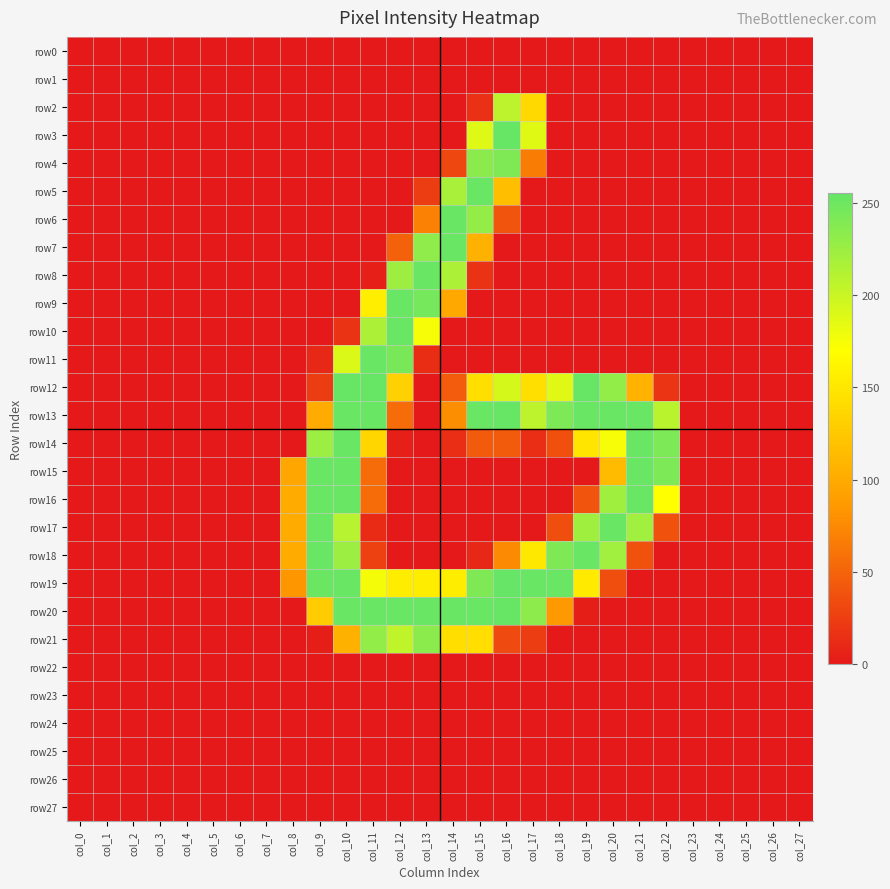

Reading left to right, what are all the values shown in this chart?

row0: col_0=0	col_1=0	col_2=0	col_3=0	col_4=0	col_5=0	col_6=0	col_7=0	col_8=0	col_9=0	col_10=0	col_11=0	col_12=0	col_13=0	col_14=0	col_15=0	col_16=0	col_17=0	col_18=0	col_19=0	col_20=0	col_21=0	col_22=0	col_23=0	col_24=0	col_25=0	col_26=0	col_27=0
row1: col_0=0	col_1=0	col_2=0	col_3=0	col_4=0	col_5=0	col_6=0	col_7=0	col_8=0	col_9=0	col_10=0	col_11=0	col_12=0	col_13=0	col_14=0	col_15=0	col_16=0	col_17=0	col_18=0	col_19=0	col_20=0	col_21=0	col_22=0	col_23=0	col_24=0	col_25=0	col_26=0	col_27=0
row2: col_0=0	col_1=0	col_2=0	col_3=0	col_4=0	col_5=0	col_6=0	col_7=0	col_8=0	col_9=0	col_10=0	col_11=0	col_12=0	col_13=0	col_14=0	col_15=15	col_16=207	col_17=139	col_18=0	col_19=0	col_20=0	col_21=0	col_22=0	col_23=0	col_24=0	col_25=0	col_26=0	col_27=0
row3: col_0=0	col_1=0	col_2=0	col_3=0	col_4=0	col_5=0	col_6=0	col_7=0	col_8=0	col_9=0	col_10=0	col_11=0	col_12=0	col_13=0	col_14=0	col_15=188	col_16=254	col_17=187	col_18=0	col_19=0	col_20=0	col_21=0	col_22=0	col_23=0	col_24=0	col_25=0	col_26=0	col_27=0
row4: col_0=0	col_1=0	col_2=0	col_3=0	col_4=0	col_5=0	col_6=0	col_7=0	col_8=0	col_9=0	col_10=0	col_11=0	col_12=0	col_13=0	col_14=31	col_15=234	col_16=241	col_17=66	col_18=0	col_19=0	col_20=0	col_21=0	col_22=0	col_23=0	col_24=0	col_25=0	col_26=0	col_27=0
row5: col_0=0	col_1=0	col_2=0	col_3=0	col_4=0	col_5=0	col_6=0	col_7=0	col_8=0	col_9=0	col_10=0	col_11=0	col_12=0	col_13=24	col_14=218	col_15=253	col_16=116	col_17=0	col_18=0	col_19=0	col_20=0	col_21=0	col_22=0	col_23=0	col_24=0	col_25=0	col_26=0	col_27=0
row6: col_0=0	col_1=0	col_2=0	col_3=0	col_4=0	col_5=0	col_6=0	col_7=0	col_8=0	col_9=0	col_10=0	col_11=0	col_12=0	col_13=69	col_14=253	col_15=229	col_16=39	col_17=0	col_18=0	col_19=0	col_20=0	col_21=0	col_22=0	col_23=0	col_24=0	col_25=0	col_26=0	col_27=0
row7: col_0=0	col_1=0	col_2=0	col_3=0	col_4=0	col_5=0	col_6=0	col_7=0	col_8=0	col_9=0	col_10=0	col_11=0	col_12=48	col_13=232	col_14=253	col_15=105	col_16=0	col_17=0	col_18=0	col_19=0	col_20=0	col_21=0	col_22=0	col_23=0	col_24=0	col_25=0	col_26=0	col_27=0
row8: col_0=0	col_1=0	col_2=0	col_3=0	col_4=0	col_5=0	col_6=0	col_7=0	col_8=0	col_9=0	col_10=0	col_11=4	col_12=224	col_13=253	col_14=216	col_15=17	col_16=0	col_17=0	col_18=0	col_19=0	col_20=0	col_21=0	col_22=0	col_23=0	col_24=0	col_25=0	col_26=0	col_27=0
row9: col_0=0	col_1=0	col_2=0	col_3=0	col_4=0	col_5=0	col_6=0	col_7=0	col_8=0	col_9=0	col_10=0	col_11=156	col_12=253	col_13=246	col_14=98	col_15=0	col_16=0	col_17=0	col_18=0	col_19=0	col_20=0	col_21=0	col_22=0	col_23=0	col_24=0	col_25=0	col_26=0	col_27=0
row10: col_0=0	col_1=0	col_2=0	col_3=0	col_4=0	col_5=0	col_6=0	col_7=0	col_8=0	col_9=0	col_10=17	col_11=216	col_12=253	col_13=175	col_14=0	col_15=0	col_16=0	col_17=0	col_18=0	col_19=0	col_20=0	col_21=0	col_22=0	col_23=0	col_24=0	col_25=0	col_26=0	col_27=0
row11: col_0=0	col_1=0	col_2=0	col_3=0	col_4=0	col_5=0	col_6=0	col_7=0	col_8=0	col_9=10	col_10=190	col_11=253	col_12=244	col_13=13	col_14=0	col_15=0	col_16=0	col_17=0	col_18=0	col_19=0	col_20=0	col_21=0	col_22=0	col_23=0	col_24=0	col_25=0	col_26=0	col_27=0
row12: col_0=0	col_1=0	col_2=0	col_3=0	col_4=0	col_5=0	col_6=0	col_7=0	col_8=0	col_9=23	col_10=254	col_11=254	col_12=132	col_13=0	col_14=45	col_15=144	col_16=193	col_17=144	col_18=187	col_19=254	col_20=230	col_21=106	col_22=18	col_23=0	col_24=0	col_25=0	col_26=0	col_27=0
row13: col_0=0	col_1=0	col_2=0	col_3=0	col_4=0	col_5=0	col_6=0	col_7=0	col_8=0	col_9=100	col_10=253	col_11=253	col_12=55	col_13=0	col_14=78	col_15=253	col_16=254	col_17=207	col_18=242	col_19=253	col_20=253	col_21=253	col_22=209	col_23=0	col_24=0	col_25=0	col_26=0	col_27=0
row14: col_0=0	col_1=0	col_2=0	col_3=0	col_4=0	col_5=0	col_6=0	col_7=0	col_8=0	col_9=225	col_10=253	col_11=136	col_12=4	col_13=0	col_14=14	col_15=44	col_16=44	col_17=14	col_18=36	col_19=149	col_20=175	col_21=253	col_22=242	col_23=0	col_24=0	col_25=0	col_26=0	col_27=0
row15: col_0=0	col_1=0	col_2=0	col_3=0	col_4=0	col_5=0	col_6=0	col_7=0	col_8=96	col_9=253	col_10=253	col_11=55	col_12=0	col_13=0	col_14=0	col_15=0	col_16=0	col_17=0	col_18=0	col_19=0	col_20=114	col_21=253	col_22=242	col_23=0	col_24=0	col_25=0	col_26=0	col_27=0
row16: col_0=0	col_1=0	col_2=0	col_3=0	col_4=0	col_5=0	col_6=0	col_7=0	col_8=100	col_9=253	col_10=253	col_11=55	col_12=0	col_13=0	col_14=0	col_15=0	col_16=0	col_17=0	col_18=0	col_19=39	col_20=223	col_21=253	col_22=170	col_23=0	col_24=0	col_25=0	col_26=0	col_27=0
row17: col_0=0	col_1=0	col_2=0	col_3=0	col_4=0	col_5=0	col_6=0	col_7=0	col_8=100	col_9=253	col_10=210	col_11=12	col_12=0	col_13=0	col_14=0	col_15=0	col_16=0	col_17=0	col_18=35	col_19=223	col_20=253	col_21=222	col_22=38	col_23=0	col_24=0	col_25=0	col_26=0	col_27=0
row18: col_0=0	col_1=0	col_2=0	col_3=0	col_4=0	col_5=0	col_6=0	col_7=0	col_8=100	col_9=253	col_10=225	col_11=27	col_12=0	col_13=0	col_14=0	col_15=10	col_16=75	col_17=151	col_18=241	col_19=253	col_20=222	col_21=38	col_22=0	col_23=0	col_24=0	col_25=0	col_26=0	col_27=0
row19: col_0=0	col_1=0	col_2=0	col_3=0	col_4=0	col_5=0	col_6=0	col_7=0	col_8=83	col_9=252	col_10=253	col_11=176	col_12=155	col_13=155	col_14=155	col_15=241	col_16=255	col_17=253	col_18=253	col_19=153	col_20=35	col_21=0	col_22=0	col_23=0	col_24=0	col_25=0	col_26=0	col_27=0
row20: col_0=0	col_1=0	col_2=0	col_3=0	col_4=0	col_5=0	col_6=0	col_7=0	col_8=0	col_9=128	col_10=253	col_11=253	col_12=253	col_13=253	col_14=253	col_15=253	col_16=254	col_17=233	col_18=85	col_19=3	col_20=0	col_21=0	col_22=0	col_23=0	col_24=0	col_25=0	col_26=0	col_27=0
row21: col_0=0	col_1=0	col_2=0	col_3=0	col_4=0	col_5=0	col_6=0	col_7=0	col_8=0	col_9=3	col_10=105	col_11=230	col_12=205	col_13=234	col_14=143	col_15=143	col_16=33	col_17=24	col_18=0	col_19=0	col_20=0	col_21=0	col_22=0	col_23=0	col_24=0	col_25=0	col_26=0	col_27=0
row22: col_0=0	col_1=0	col_2=0	col_3=0	col_4=0	col_5=0	col_6=0	col_7=0	col_8=0	col_9=0	col_10=0	col_11=0	col_12=0	col_13=0	col_14=0	col_15=0	col_16=0	col_17=0	col_18=0	col_19=0	col_20=0	col_21=0	col_22=0	col_23=0	col_24=0	col_25=0	col_26=0	col_27=0
row23: col_0=0	col_1=0	col_2=0	col_3=0	col_4=0	col_5=0	col_6=0	col_7=0	col_8=0	col_9=0	col_10=0	col_11=0	col_12=0	col_13=0	col_14=0	col_15=0	col_16=0	col_17=0	col_18=0	col_19=0	col_20=0	col_21=0	col_22=0	col_23=0	col_24=0	col_25=0	col_26=0	col_27=0
row24: col_0=0	col_1=0	col_2=0	col_3=0	col_4=0	col_5=0	col_6=0	col_7=0	col_8=0	col_9=0	col_10=0	col_11=0	col_12=0	col_13=0	col_14=0	col_15=0	col_16=0	col_17=0	col_18=0	col_19=0	col_20=0	col_21=0	col_22=0	col_23=0	col_24=0	col_25=0	col_26=0	col_27=0
row25: col_0=0	col_1=0	col_2=0	col_3=0	col_4=0	col_5=0	col_6=0	col_7=0	col_8=0	col_9=0	col_10=0	col_11=0	col_12=0	col_13=0	col_14=0	col_15=0	col_16=0	col_17=0	col_18=0	col_19=0	col_20=0	col_21=0	col_22=0	col_23=0	col_24=0	col_25=0	col_26=0	col_27=0
row26: col_0=0	col_1=0	col_2=0	col_3=0	col_4=0	col_5=0	col_6=0	col_7=0	col_8=0	col_9=0	col_10=0	col_11=0	col_12=0	col_13=0	col_14=0	col_15=0	col_16=0	col_17=0	col_18=0	col_19=0	col_20=0	col_21=0	col_22=0	col_23=0	col_24=0	col_25=0	col_26=0	col_27=0
row27: col_0=0	col_1=0	col_2=0	col_3=0	col_4=0	col_5=0	col_6=0	col_7=0	col_8=0	col_9=0	col_10=0	col_11=0	col_12=0	col_13=0	col_14=0	col_15=0	col_16=0	col_17=0	col_18=0	col_19=0	col_20=0	col_21=0	col_22=0	col_23=0	col_24=0	col_25=0	col_26=0	col_27=0